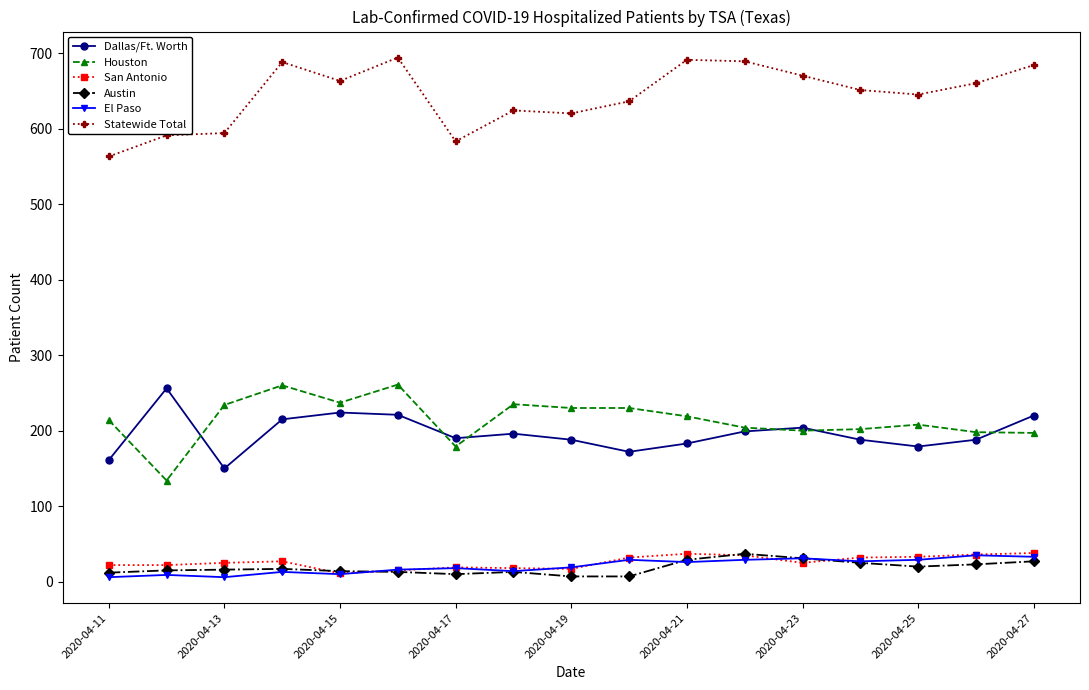

Is this an area chart (filled region under the line)?

No